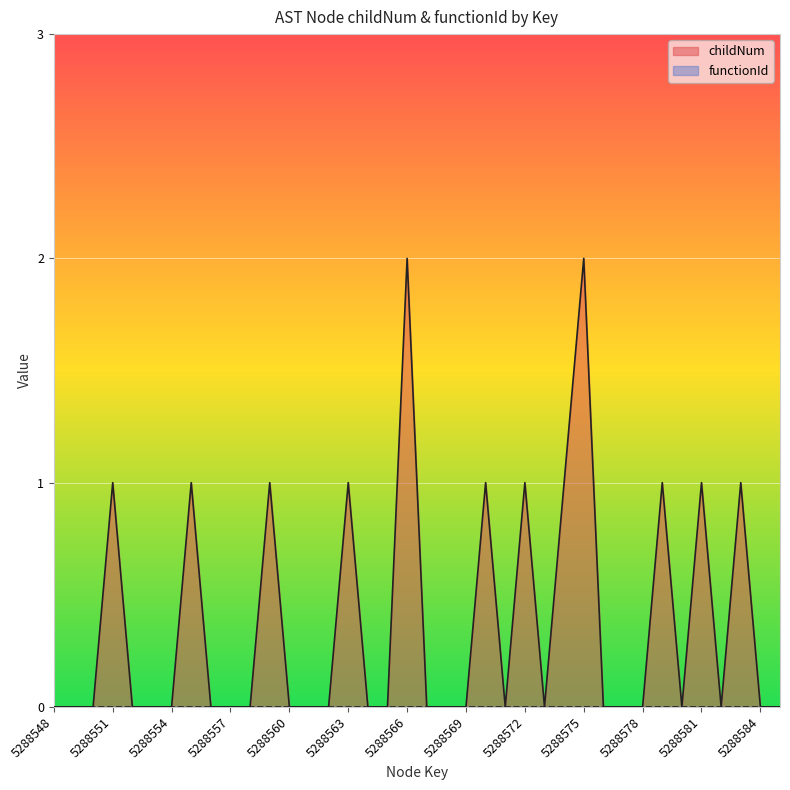

Which series has the largest range (max minus min)?

childNum